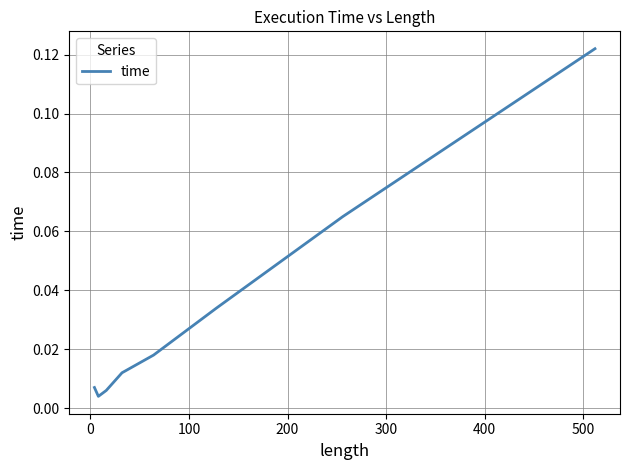

True or false: the data has more than 2 interior local peaks.

False